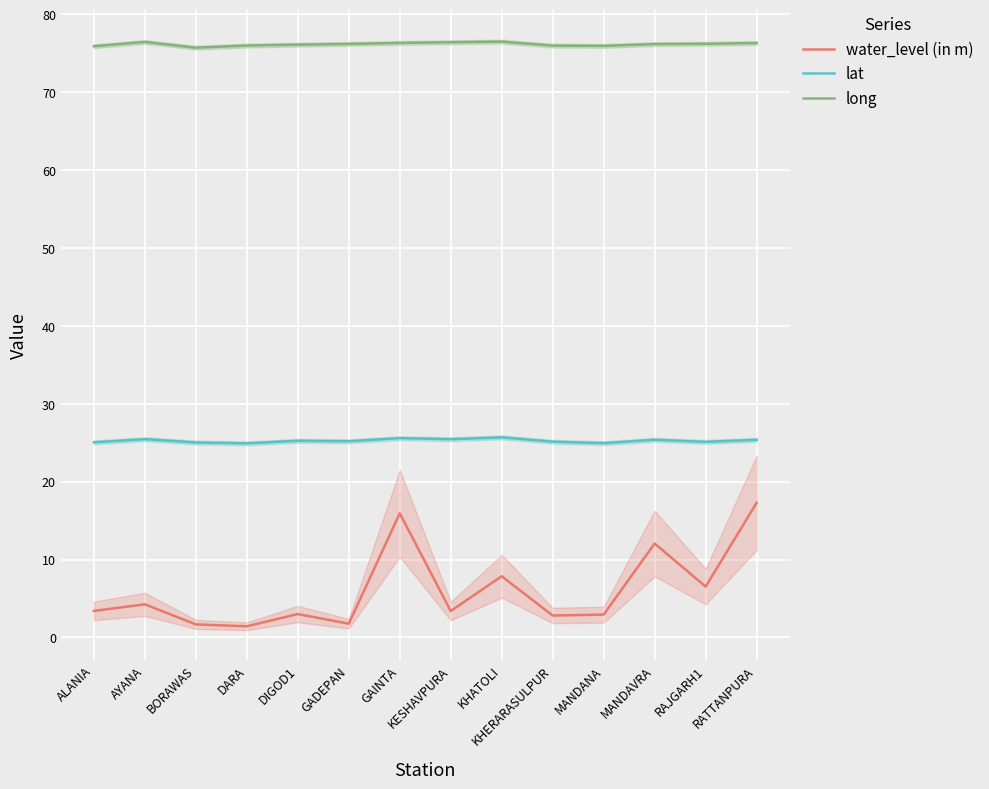

Reading left to right, transcribe all the data shown in this chart.

water_level (in m): 3.4	4.2	1.7	1.4	3.0	1.8	15.9	3.4	7.8	2.8	2.9	12.1	6.5	17.3
lat: 25.0	25.4	25.0	24.9	25.2	25.2	25.6	25.4	25.7	25.1	24.9	25.4	25.1	25.4
long: 75.9	76.4	75.7	76.0	76.1	76.2	76.3	76.4	76.5	76.0	75.9	76.2	76.2	76.3